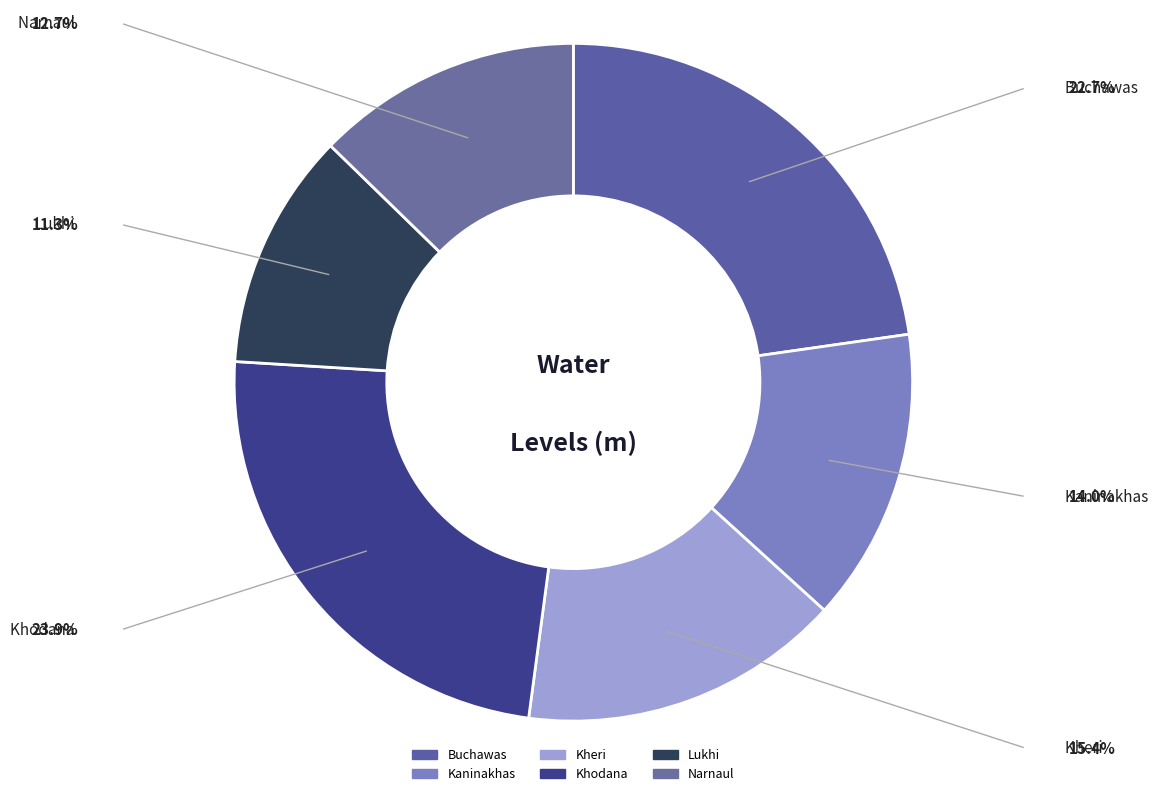

Combined, do Kheri and Lukhi account for over 50%?

No